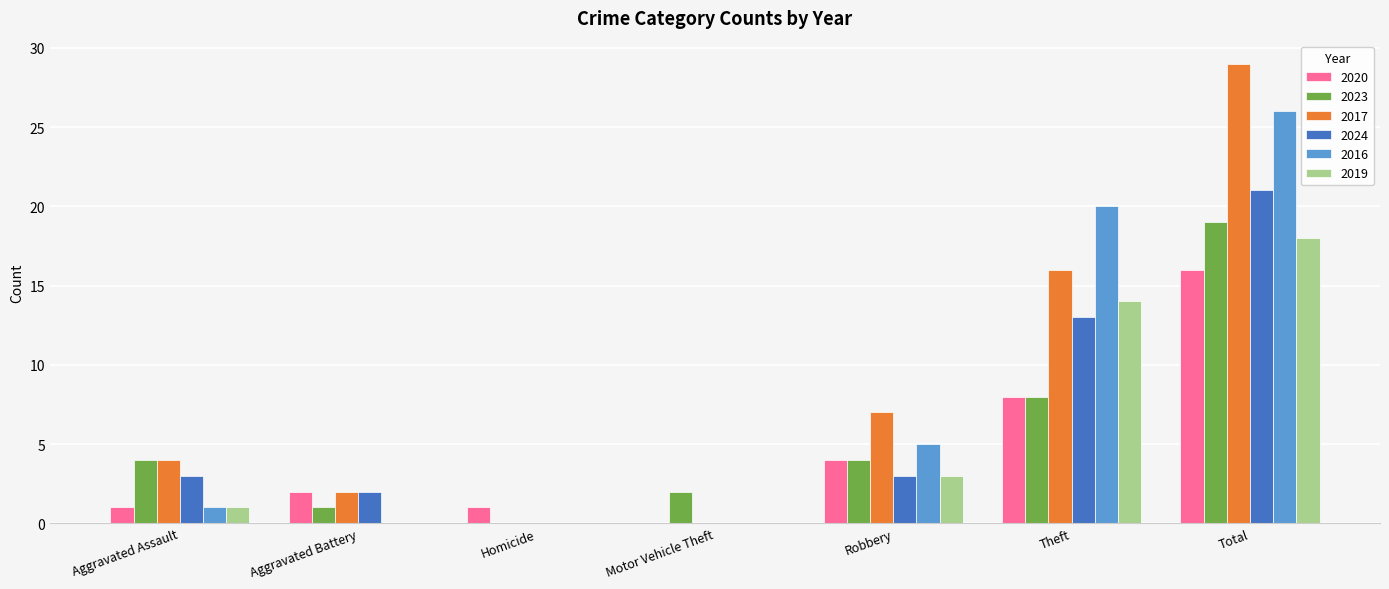

Is it true that 2024 equals 3 at Aggravated Battery?

False